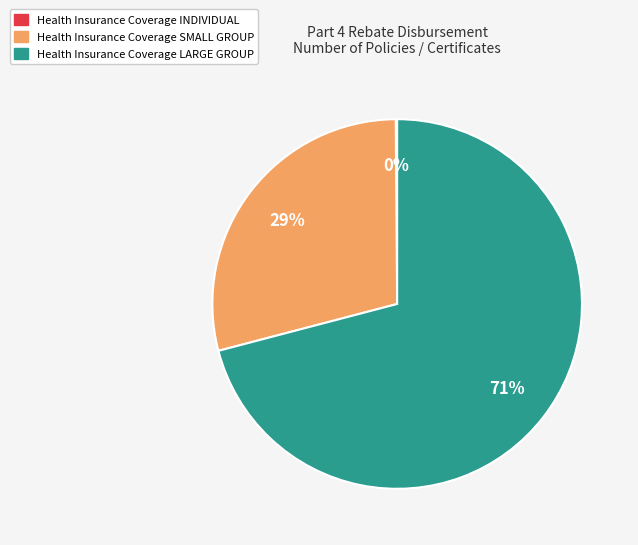

What is the ratio of the value at Health Insurance Coverage LARGE GROUP to the value at Health Insurance Coverage SMALL GROUP?

2.4